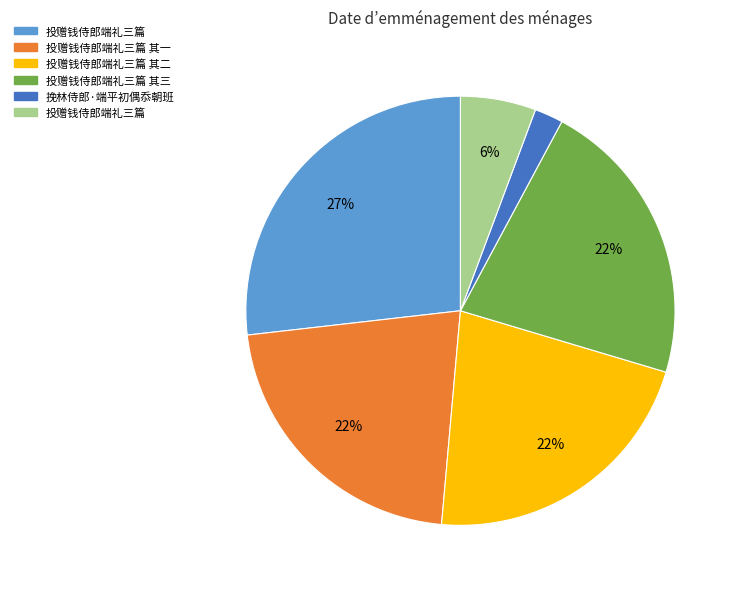

How many segments does this pie chart have?

6